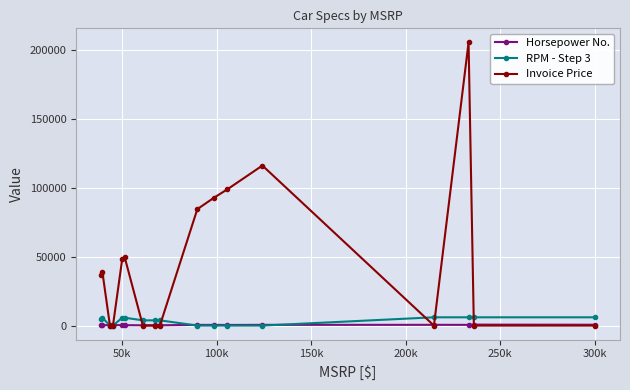

Which series has the largest range (max minus min)?

Invoice Price